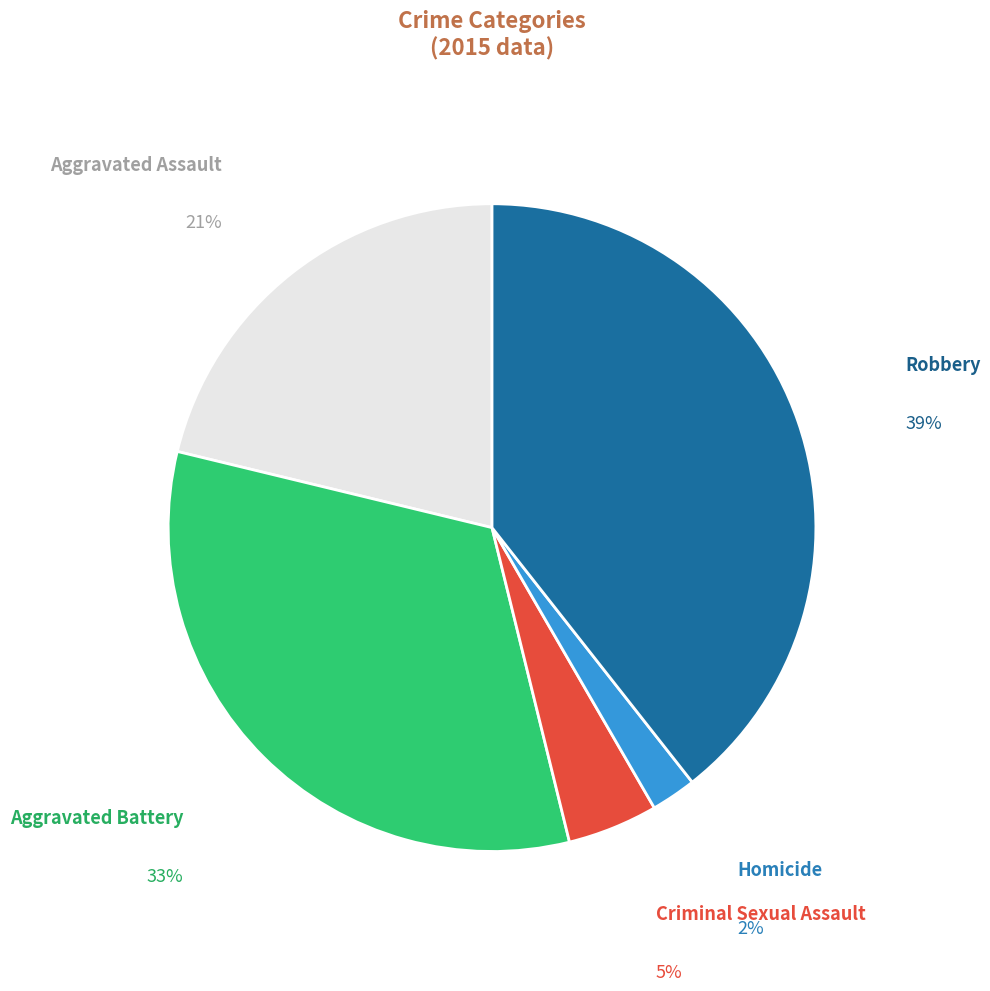

To the nearest percent, what is the difference between the largest and smallest slice percentages?

37%